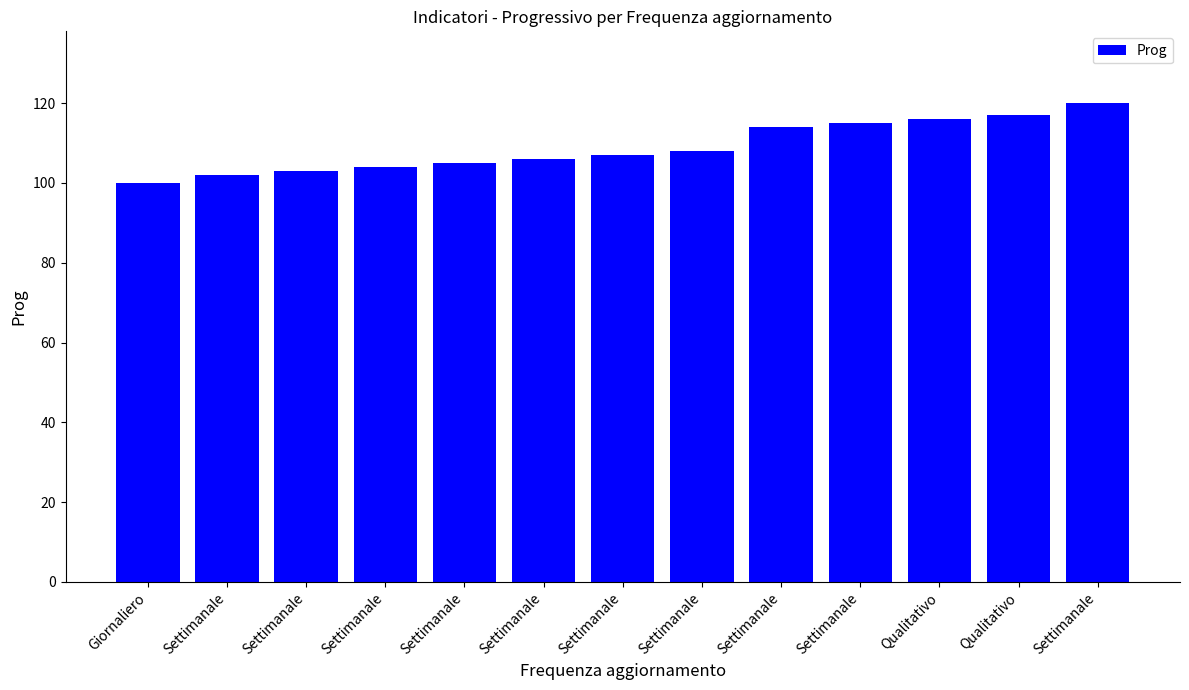

The chart shows a value of 56 at Settimanale. True or false?

False